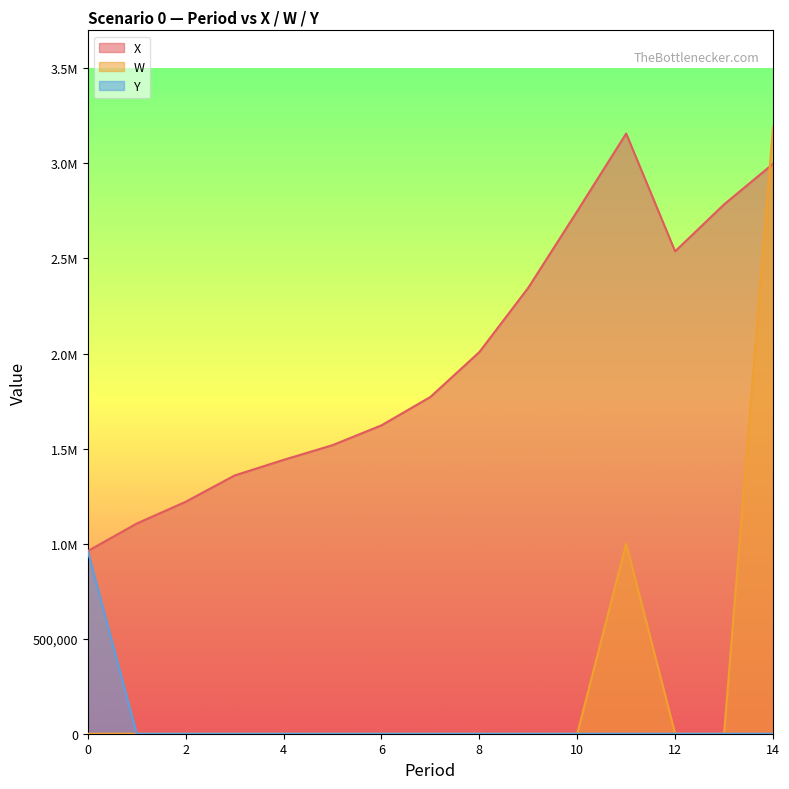

How many data points in X are less than 1771513?

7